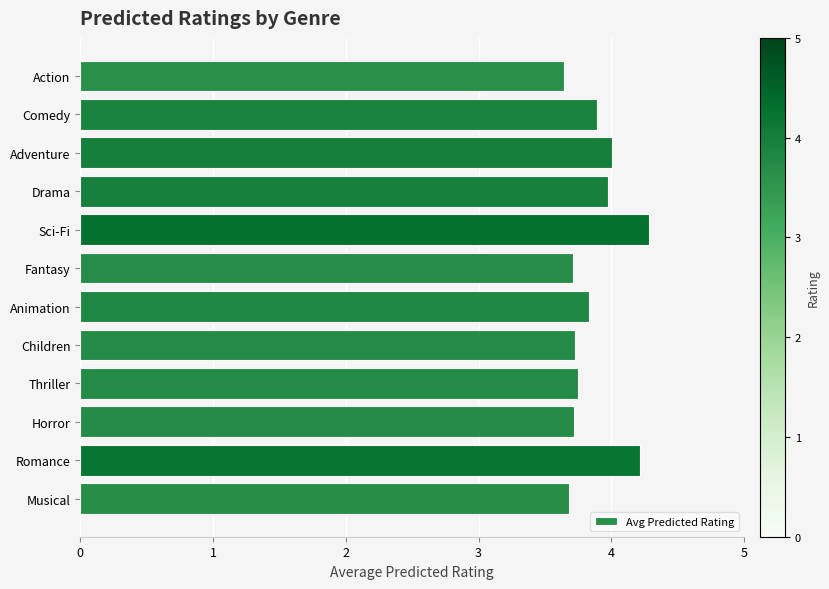

Which label corresponds to the largest value in the chart?

Sci-Fi